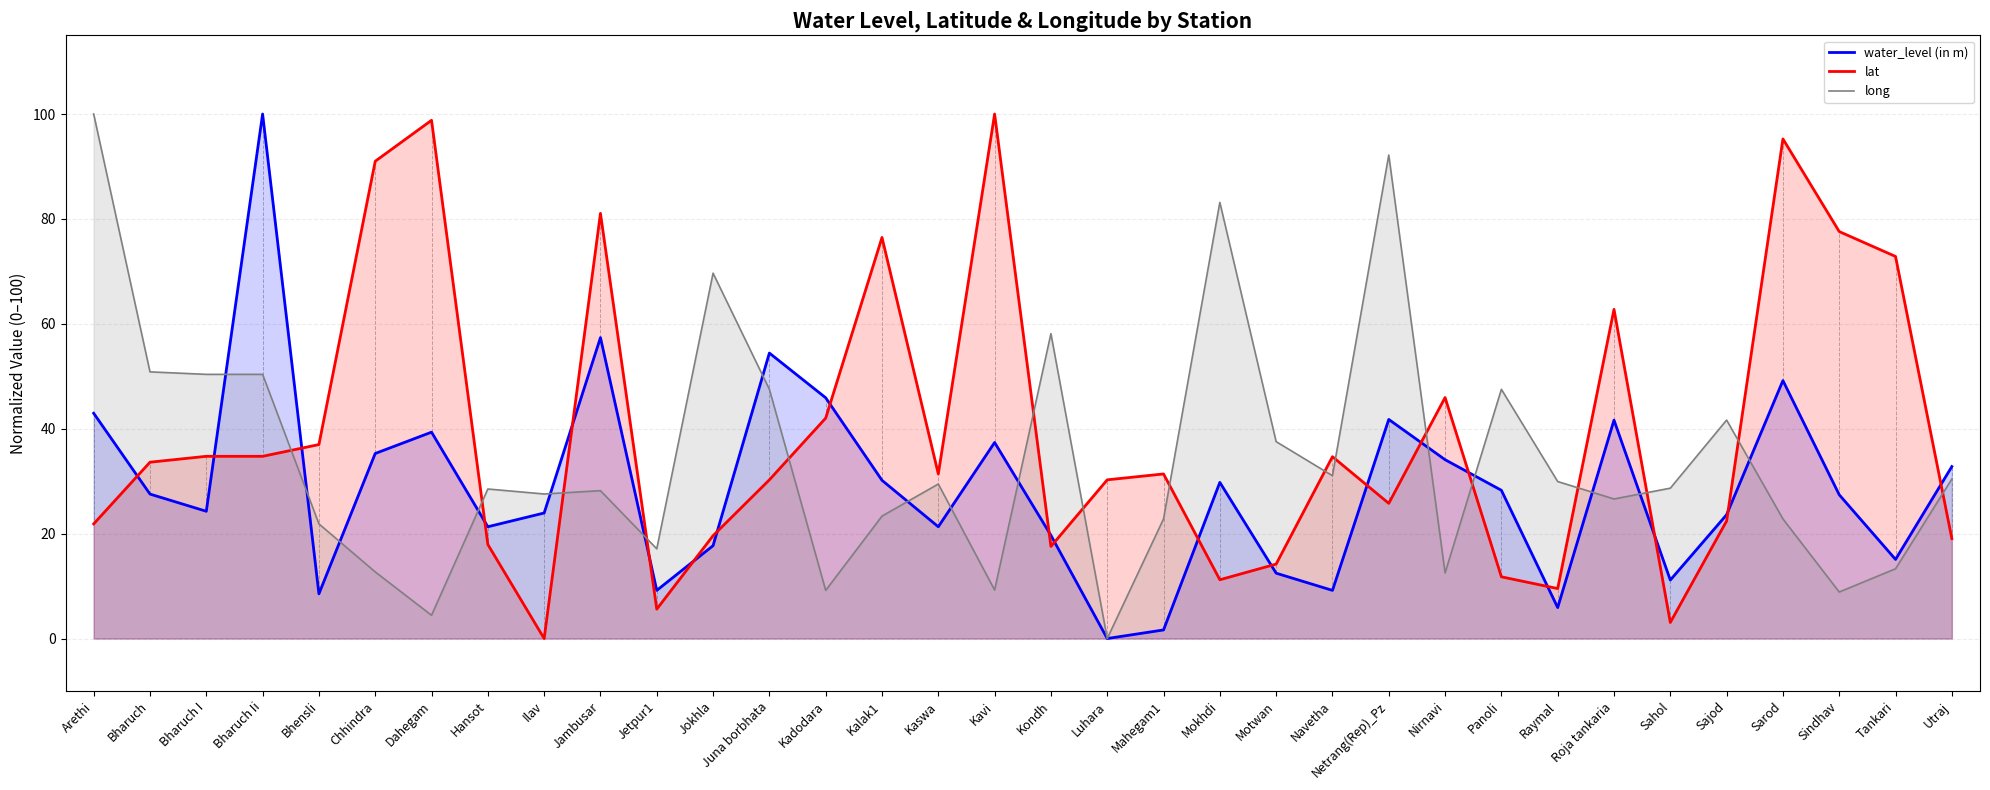

What are all the series names shown in the legend?

water_level (in m), lat, long